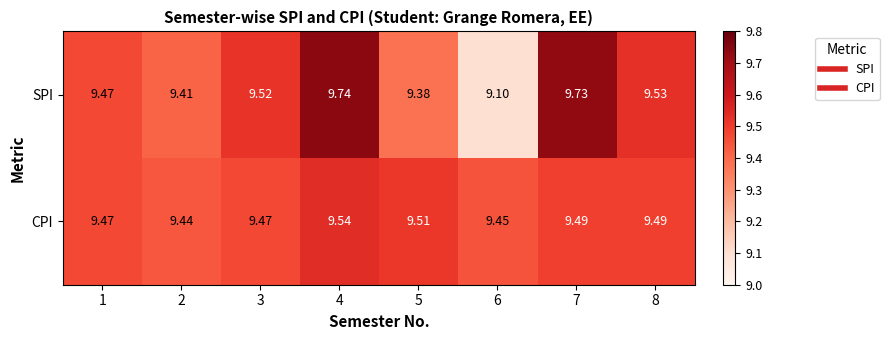

Rank the series at 5 from highest to lowest value.

CPI, SPI